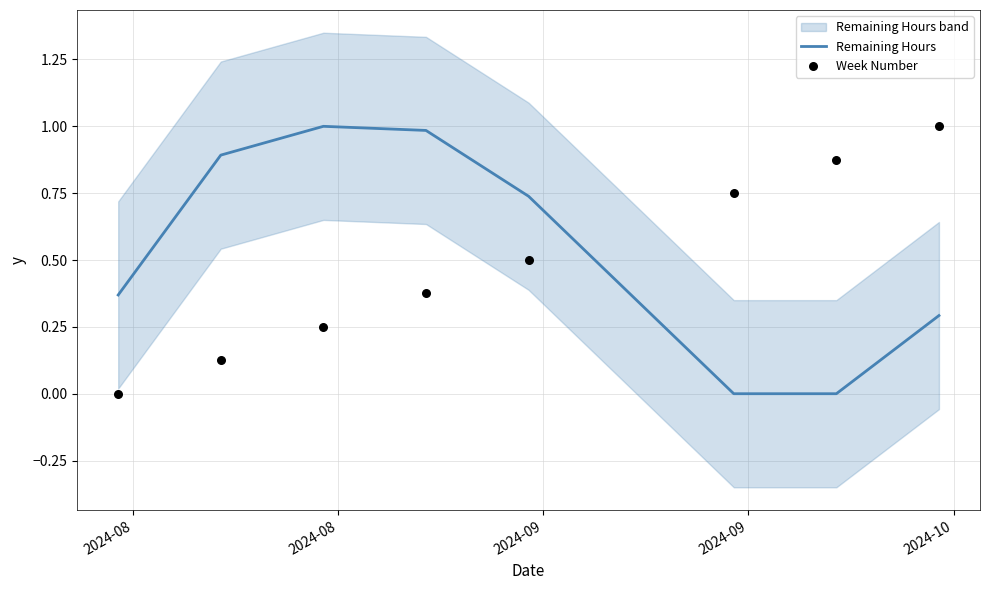

What is the highest value of the Remaining Hours series?

1.0